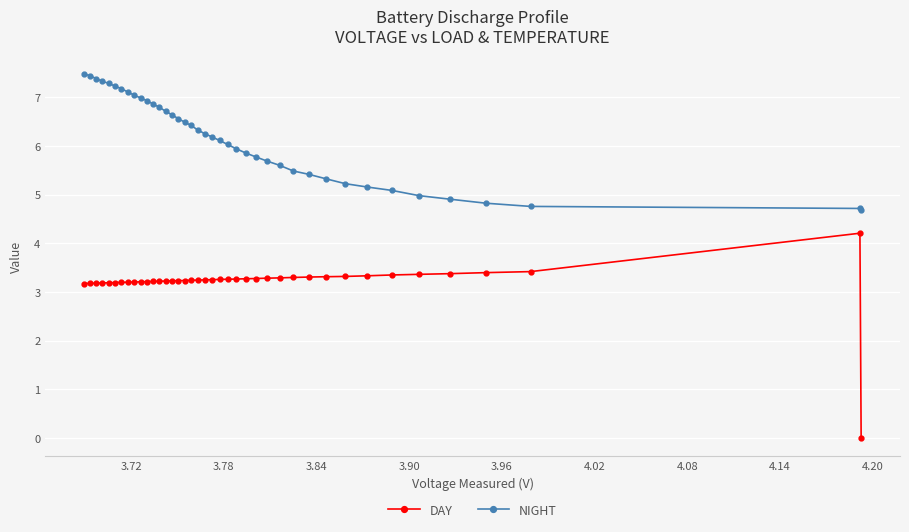

Which series has the largest total across all categories?

NIGHT